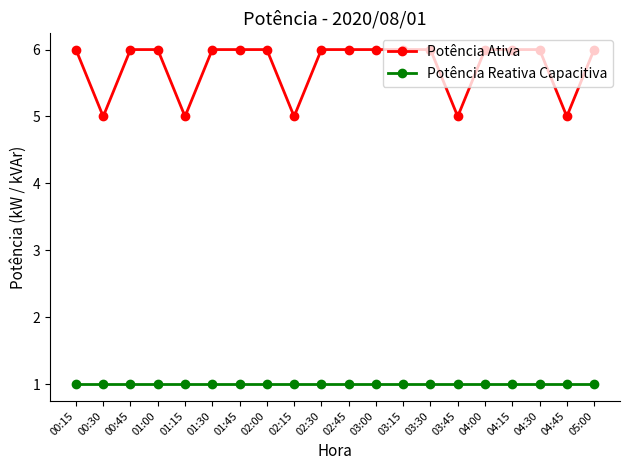

What are all the series names shown in the legend?

Potência Ativa, Potência Reativa Capacitiva